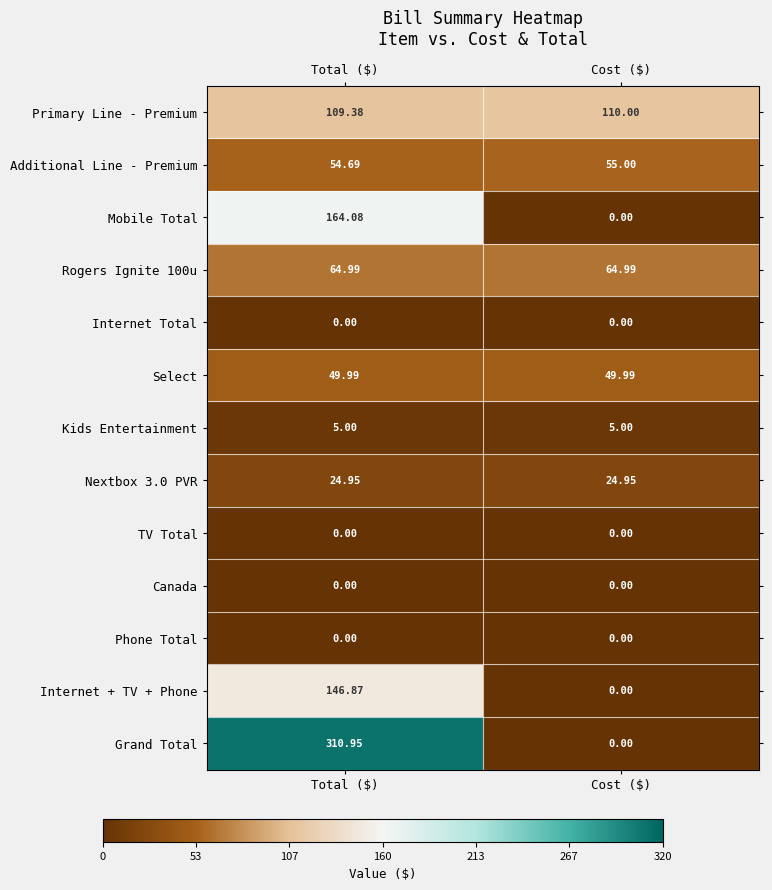

At which label does Internet + TV + Phone reach its minimum?

Cost ($)